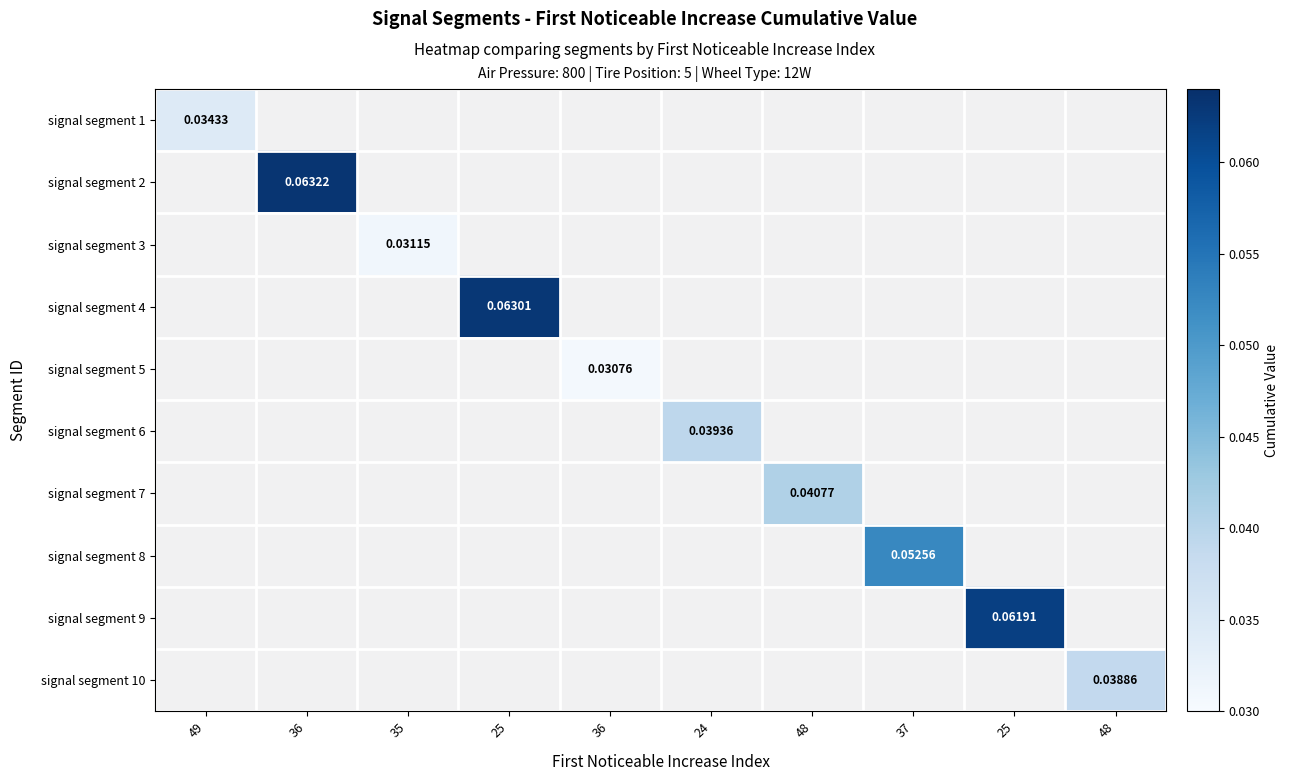

The value of signal segment 10 at 48 is 0.1. True or false?

False